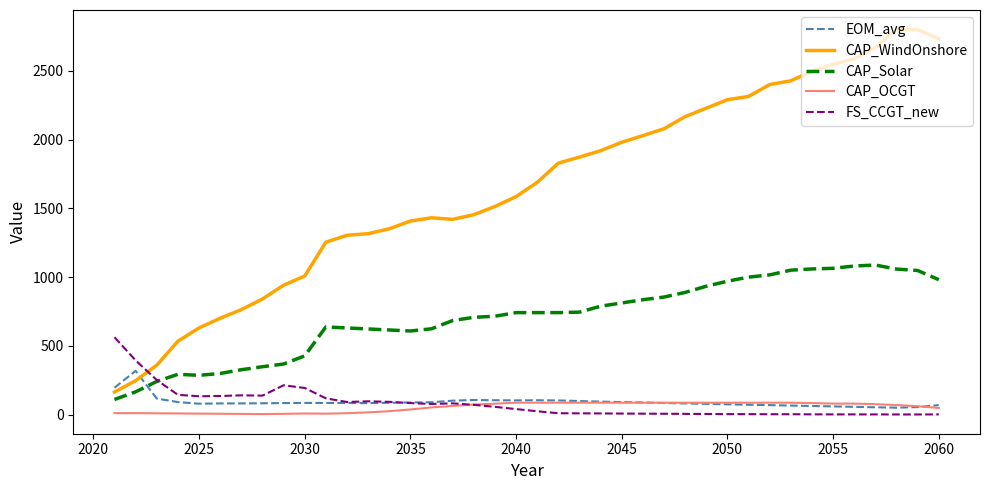

True or false: CAP_OCGT and CAP_Solar cross at least once.

False